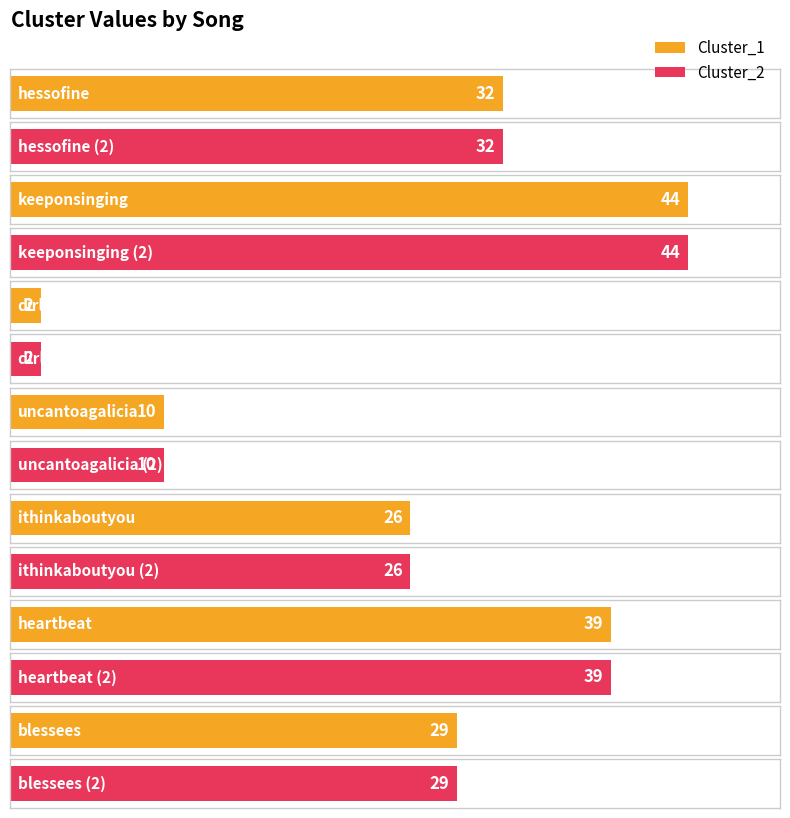

At how many categories does at least one series exceed 14?

5